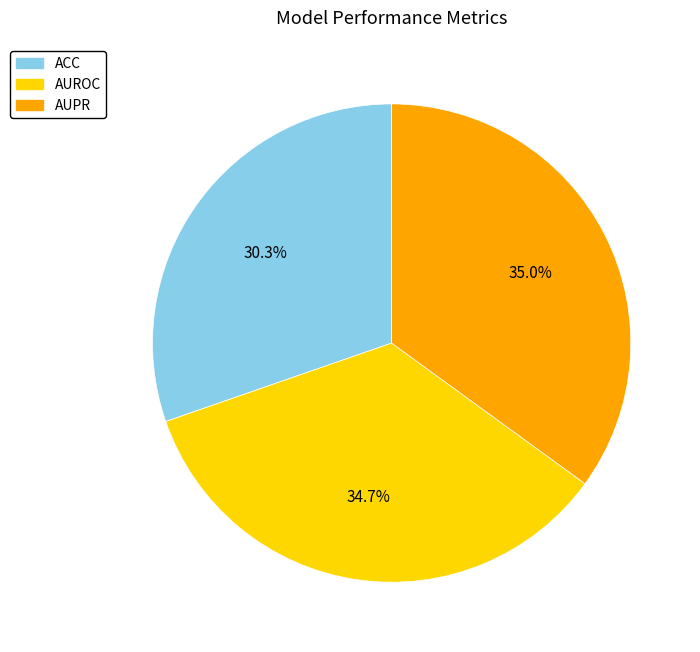

What is the smallest slice in the pie chart?

ACC